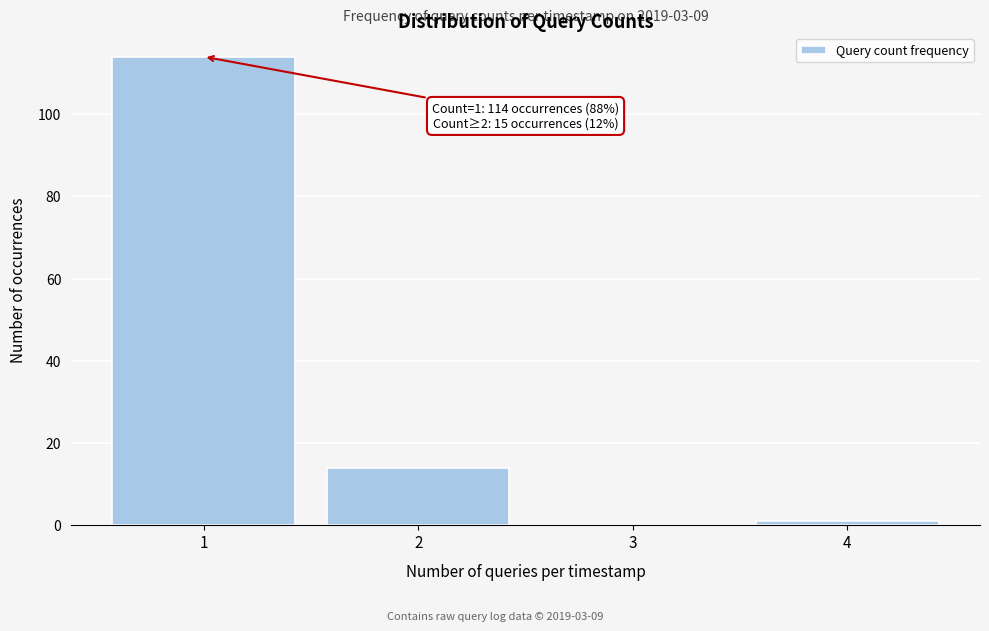

Reading right to left, extract all data points from this chart.

4=1	3=0	2=14	1=114